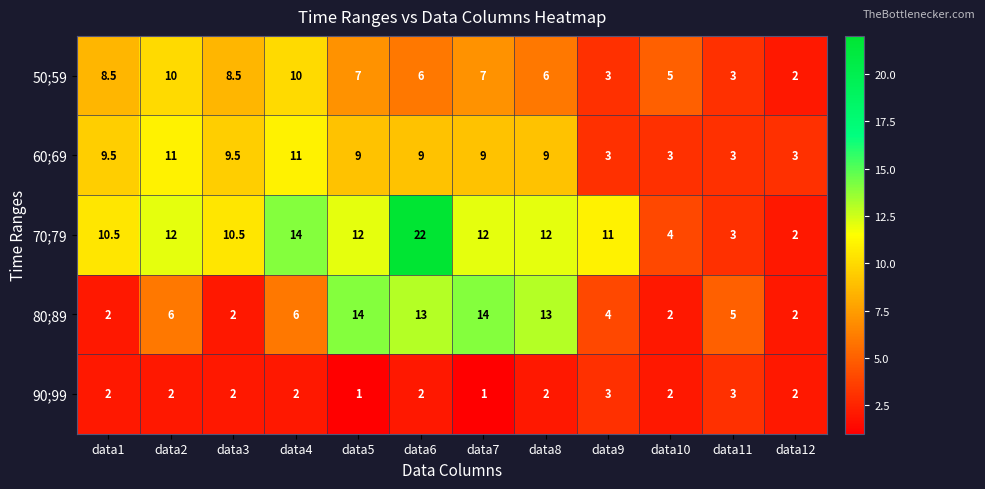

True or false: 60;69 has a value of 4.5 at data10.

False